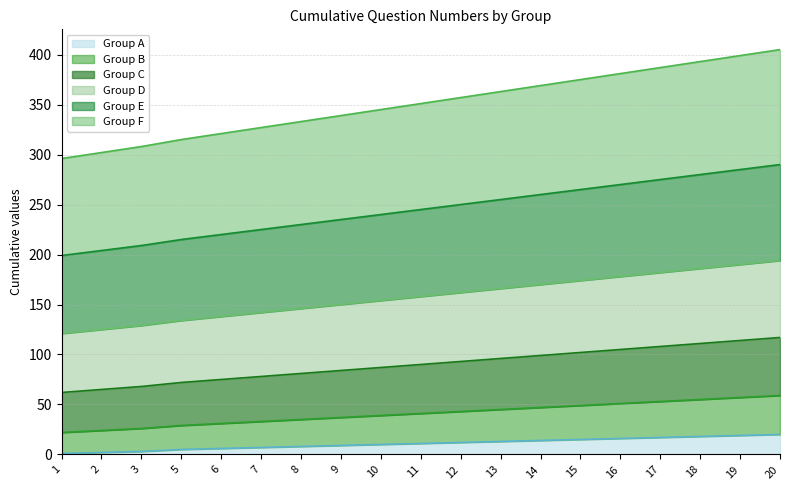

Does the chart display data point markers on the line(s)?

No